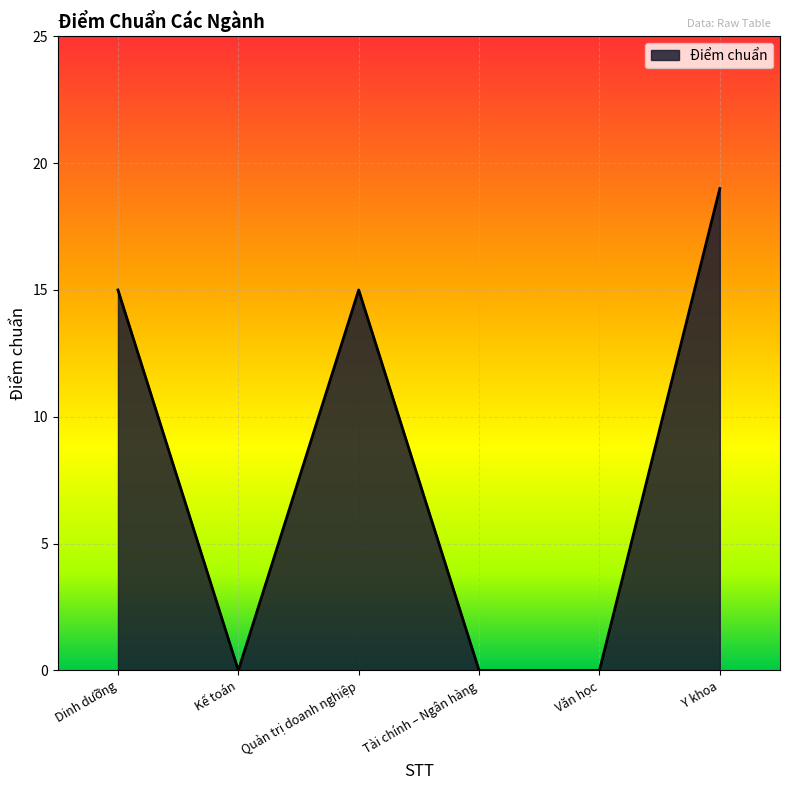

Count the values in the range 0 to 15.

5